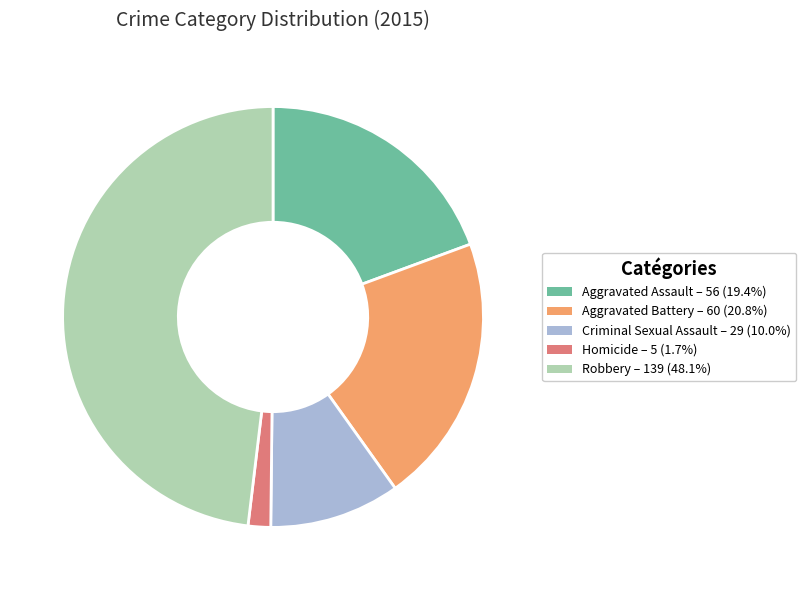

Is there any slice that represents more than half of the pie?

No